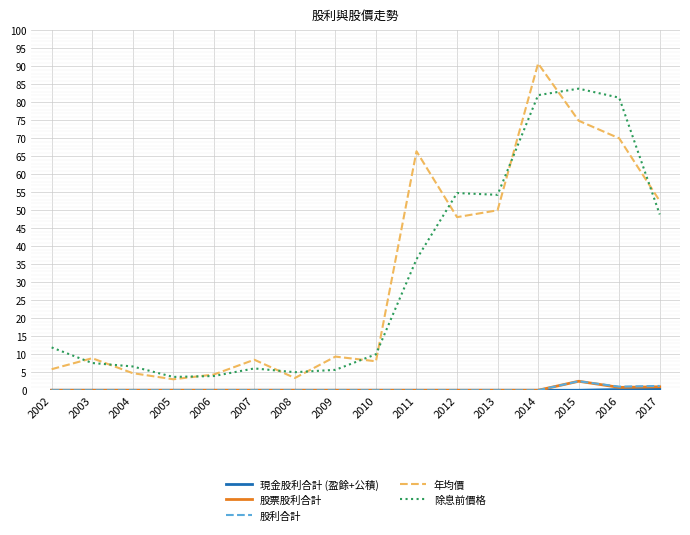

True or false: 除息前價格 and 股利合計 intersect in this chart.

False